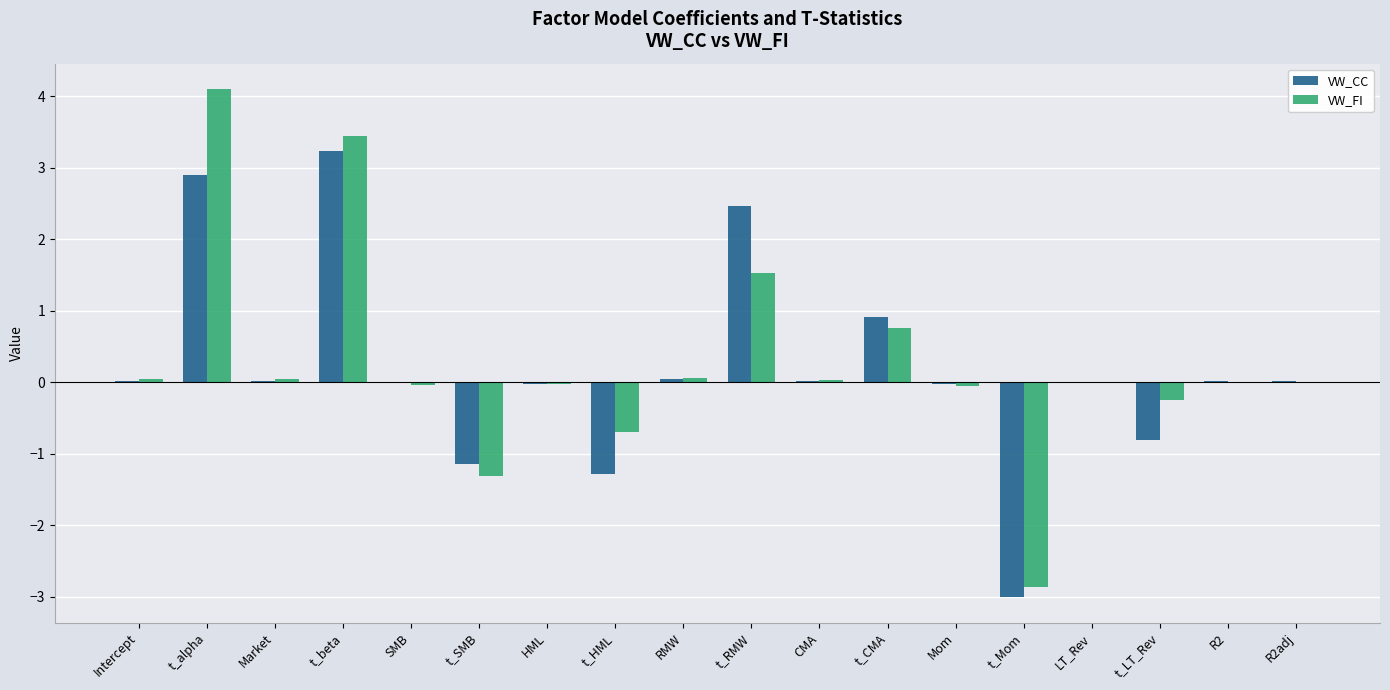

What is the sum of all VW_CC values?

3.3